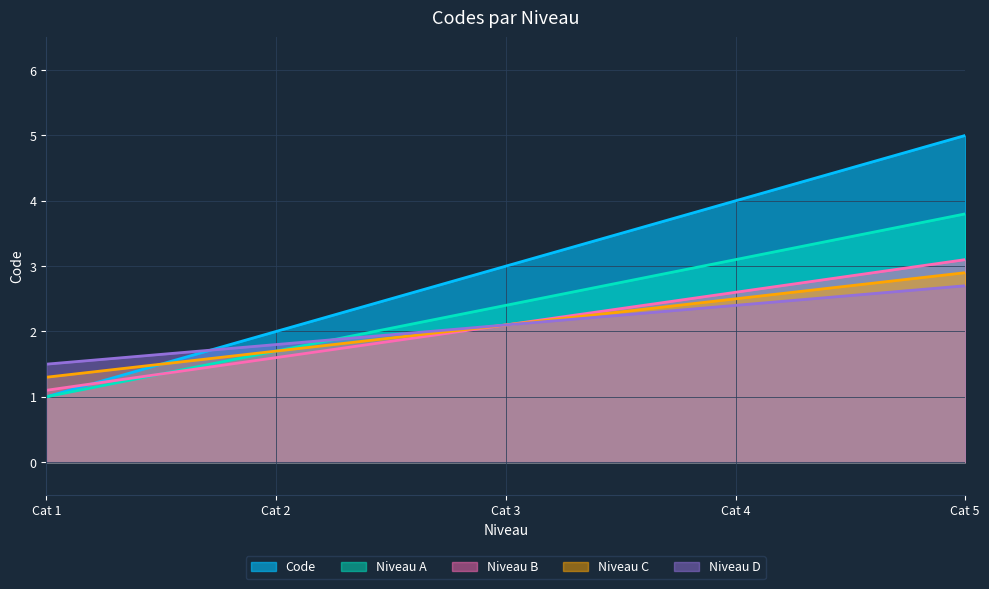

Which series has the largest range (max minus min)?

Code